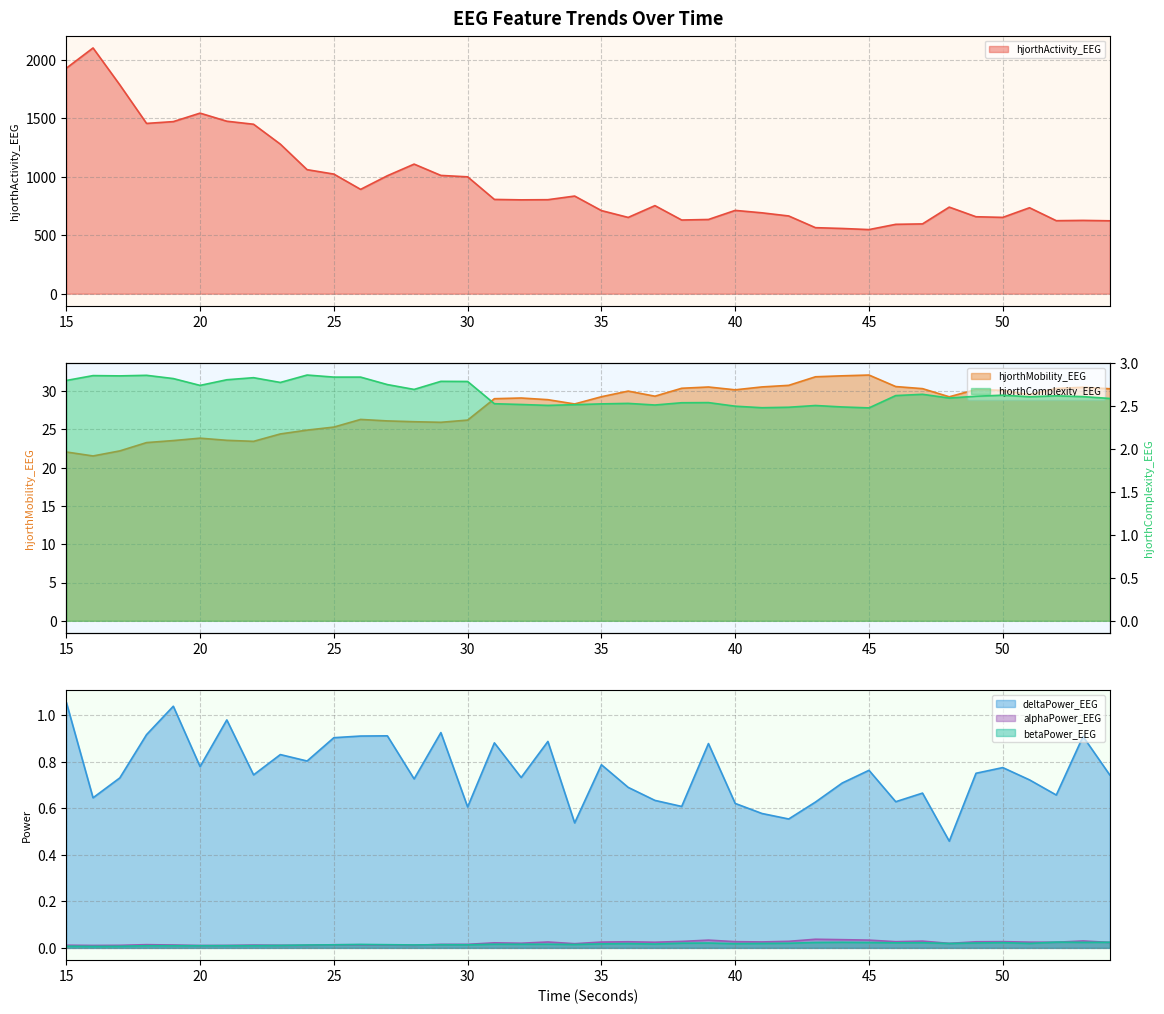

Rank the series by their maximum value, from highest to lowest.

hjorthActivity_EEG, hjorthMobility_EEG, hjorthComplexity_EEG, deltaPower_EEG, alphaPower_EEG, betaPower_EEG